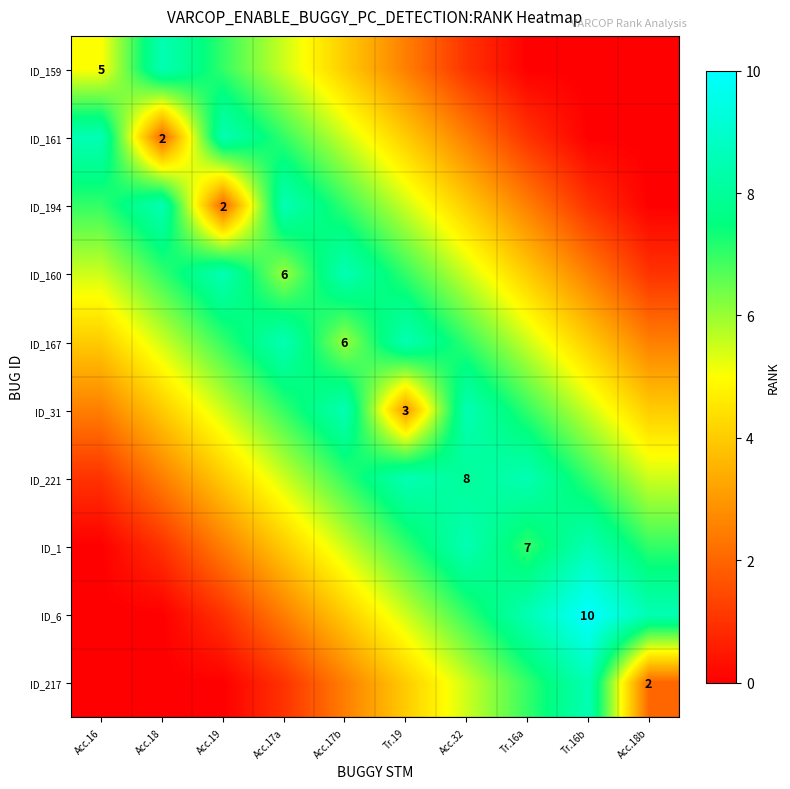

The value of ID_161 at Acc.18 is 0.9. True or false?

False